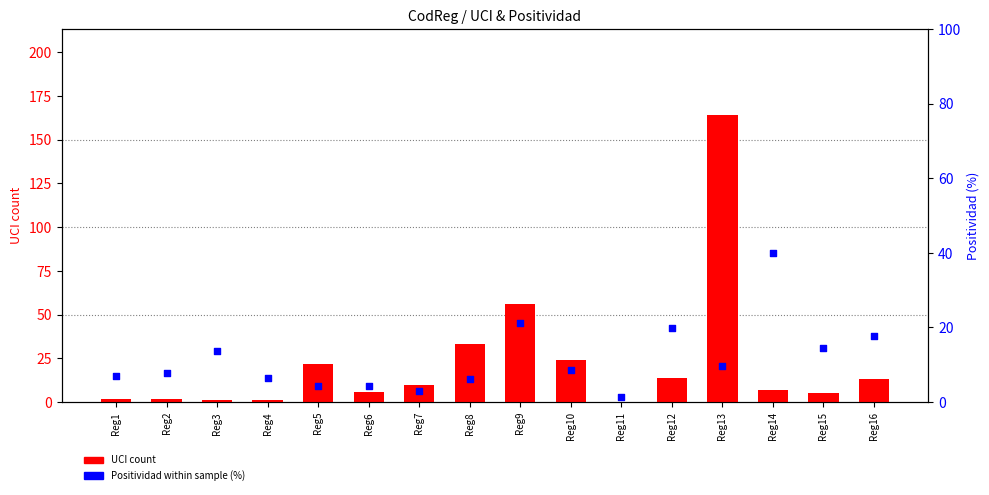

Which series reaches the maximum Y coordinate?

UCI (count)